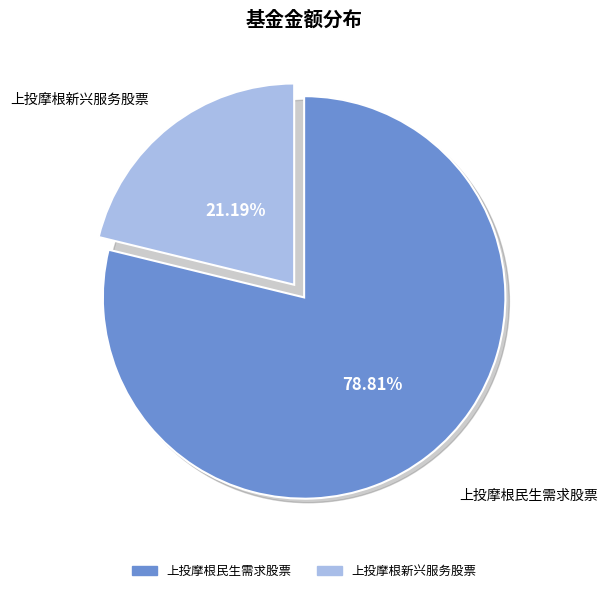

Is it true that 上投摩根民生需求股票 is 79% of the pie?

True